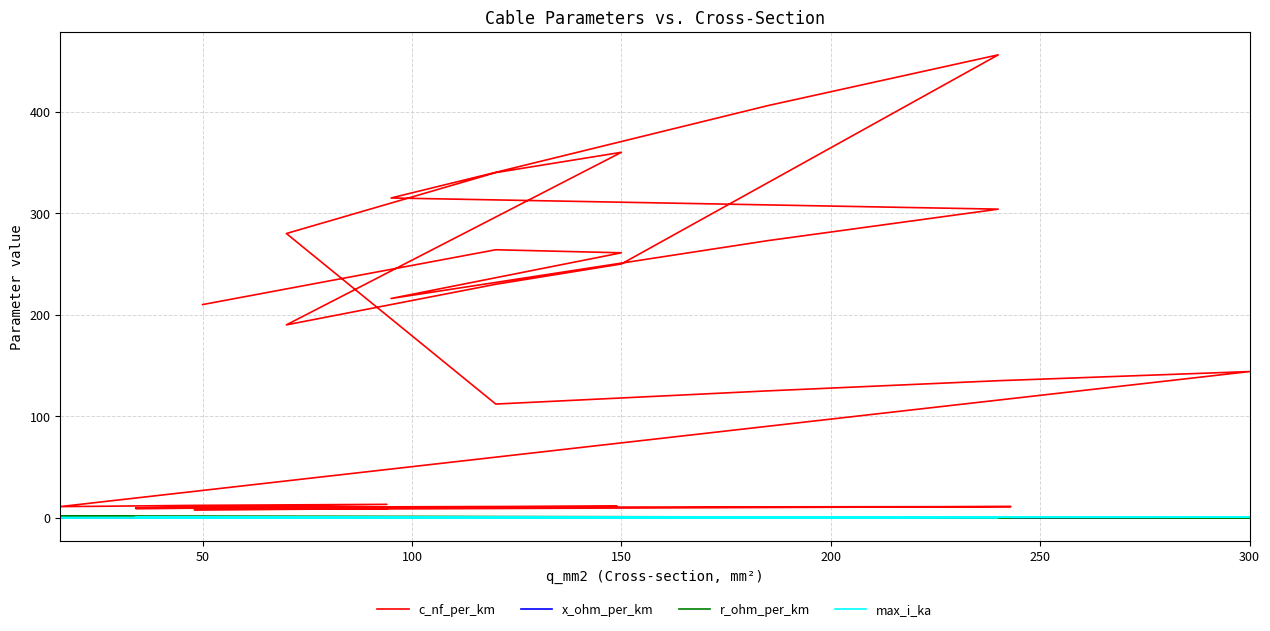

True or false: r_ohm_per_km has more than 0 points higher than both neighbors.

True